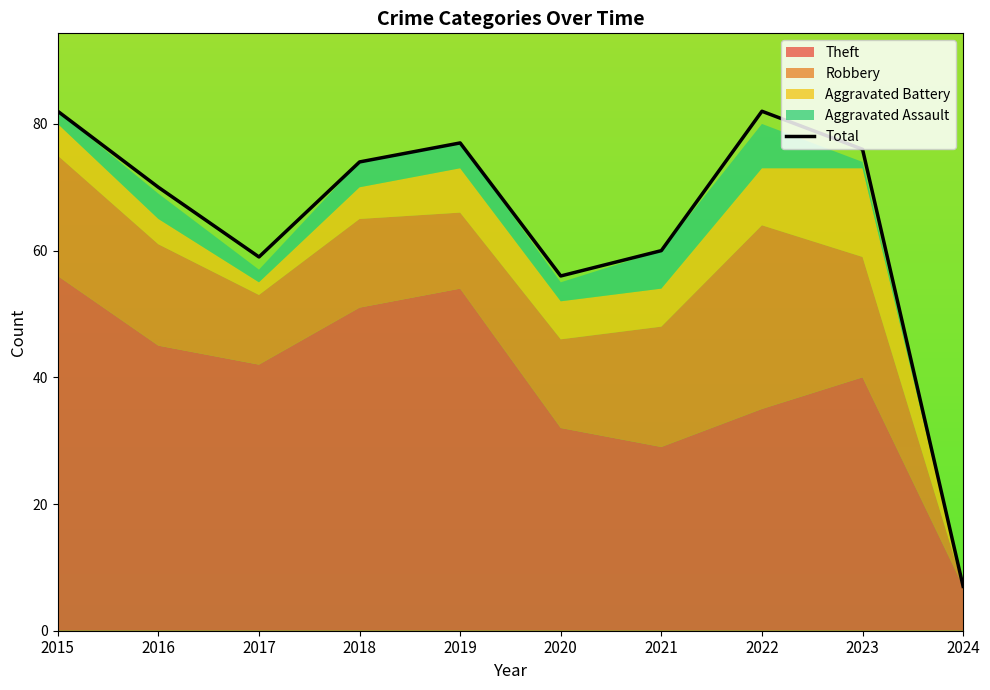

The Total series shows 59 at 2017. True or false?

True